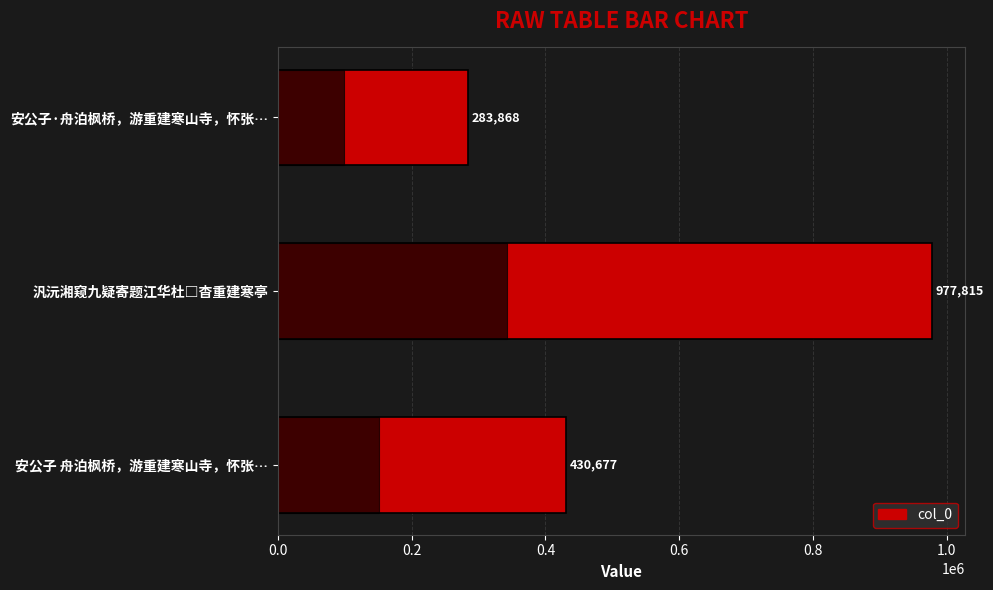

Is it true that the value at 0.0 is 430677?

True